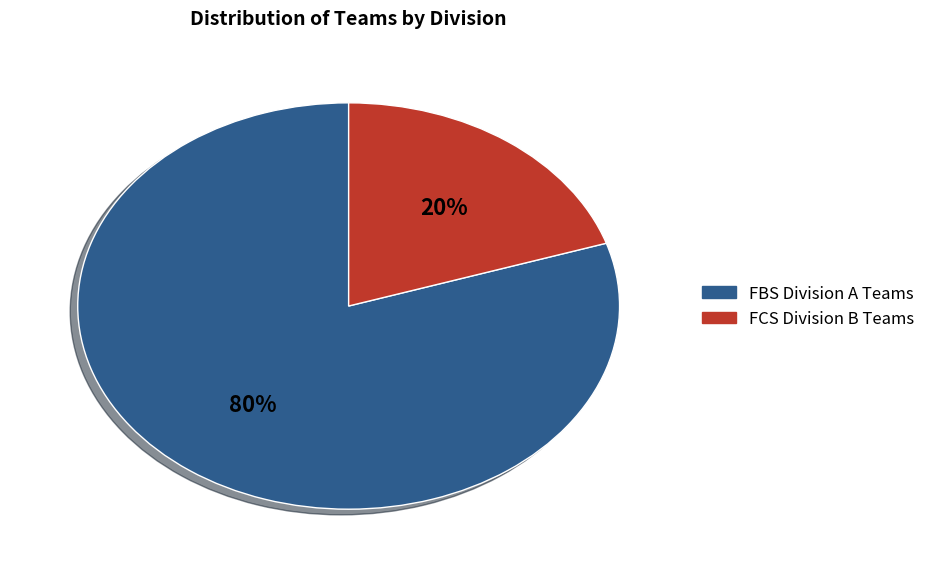

To the nearest percent, what is the combined percentage of FCS Division B Teams and FBS Division A Teams?

100%